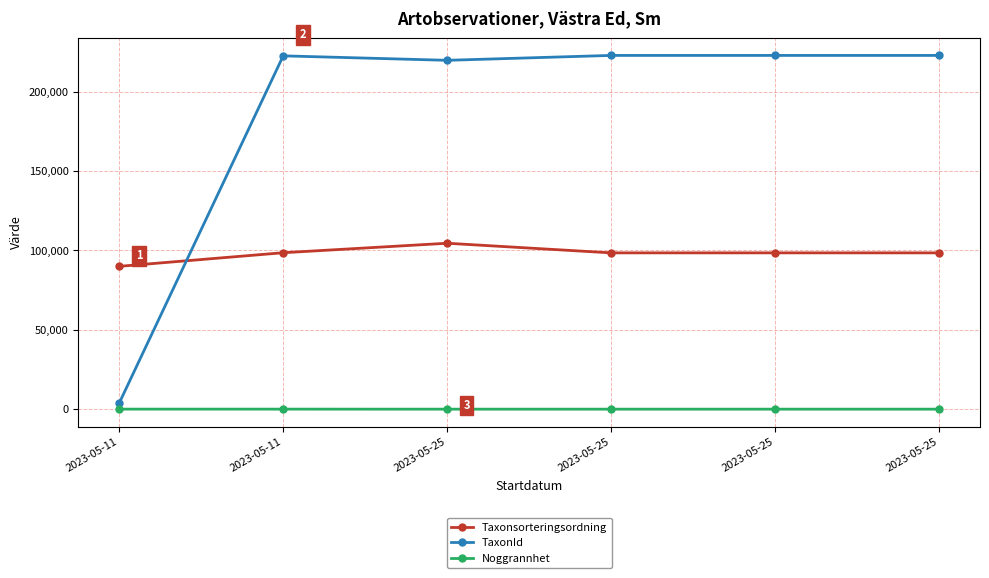

What are all the series names shown in the legend?

Taxonsorteringsordning, TaxonId, Noggrannhet